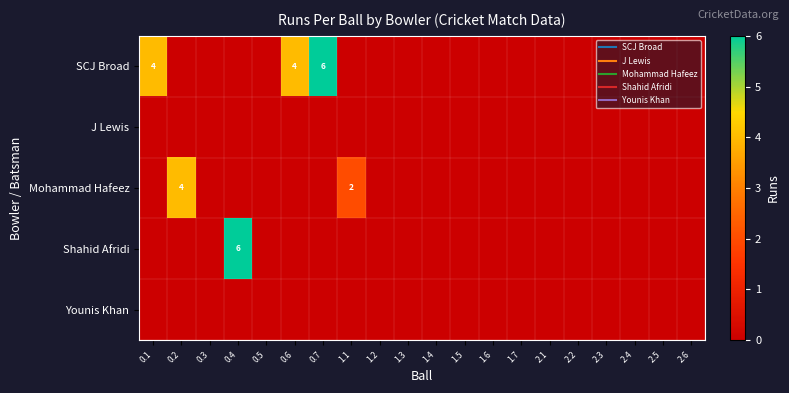

Which series has the largest total across all categories?

SCJ Broad